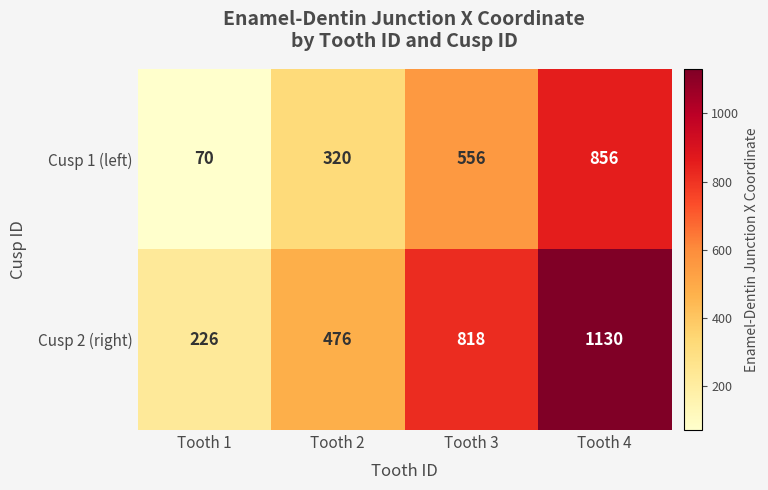

True or false: Cusp 1 (left) has a value of 70 at Tooth 1.

True